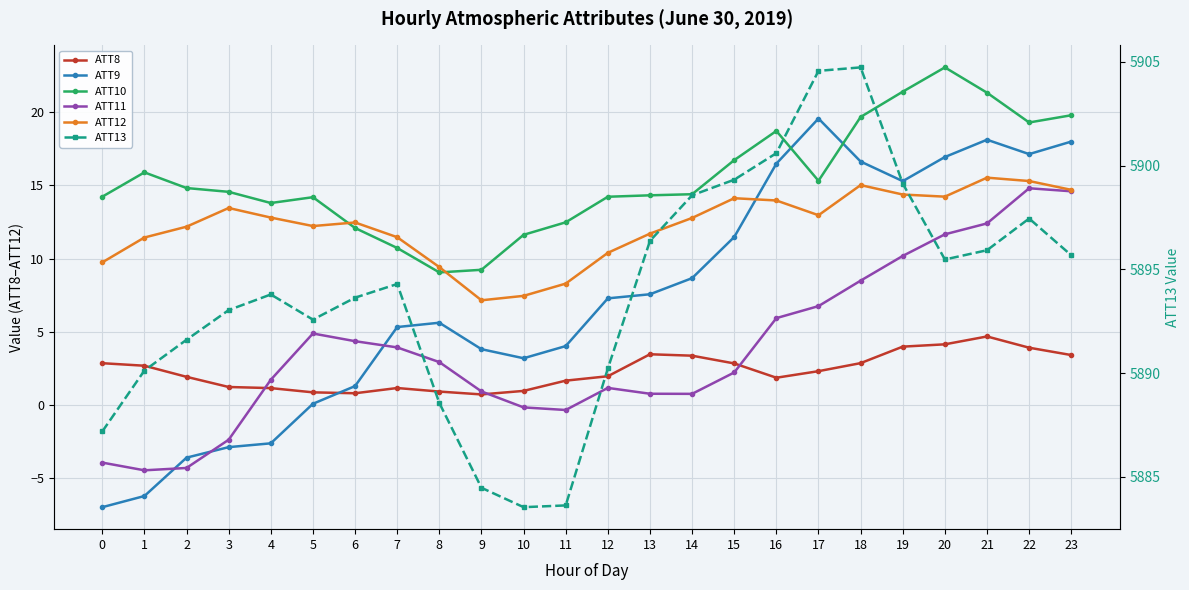

Reading left to right, list all the values displayed in this chart.

ATT8: 0=2.9	1=2.7	2=1.9	3=1.2	4=1.2	5=0.9	6=0.8	7=1.2	8=0.9	9=0.7	10=1.0	11=1.7	12=2.0	13=3.5	14=3.4	15=2.8	16=1.9	17=2.3	18=2.9	19=4.0	20=4.1	21=4.7	22=3.9	23=3.4
ATT9: 0=-7.0	1=-6.2	2=-3.6	3=-2.9	4=-2.6	5=0.1	6=1.3	7=5.3	8=5.6	9=3.8	10=3.2	11=4.0	12=7.3	13=7.6	14=8.7	15=11.5	16=16.5	17=19.6	18=16.6	19=15.3	20=16.9	21=18.1	22=17.1	23=18.0
ATT10: 0=14.2	1=15.9	2=14.8	3=14.6	4=13.8	5=14.2	6=12.1	7=10.7	8=9.1	9=9.2	10=11.6	11=12.5	12=14.2	13=14.3	14=14.4	15=16.7	16=18.7	17=15.3	18=19.7	19=21.4	20=23.0	21=21.3	22=19.3	23=19.8
ATT11: 0=-3.9	1=-4.5	2=-4.3	3=-2.4	4=1.7	5=4.9	6=4.4	7=3.9	8=2.9	9=0.9	10=-0.2	11=-0.3	12=1.2	13=0.8	14=0.8	15=2.2	16=5.9	17=6.8	18=8.5	19=10.2	20=11.7	21=12.4	22=14.8	23=14.6
ATT12: 0=9.7	1=11.4	2=12.2	3=13.4	4=12.8	5=12.2	6=12.5	7=11.5	8=9.4	9=7.2	10=7.5	11=8.3	12=10.4	13=11.7	14=12.8	15=14.1	16=14.0	17=13.0	18=15.0	19=14.4	20=14.2	21=15.5	22=15.3	23=14.7
ATT13: 0=5887.2	1=5890.1	2=5891.6	3=5893.0	4=5893.8	5=5892.6	6=5893.6	7=5894.3	8=5888.6	9=5884.5	10=5883.5	11=5883.6	12=5890.2	13=5896.4	14=5898.6	15=5899.3	16=5900.6	17=5904.6	18=5904.7	19=5899.1	20=5895.5	21=5895.9	22=5897.5	23=5895.7